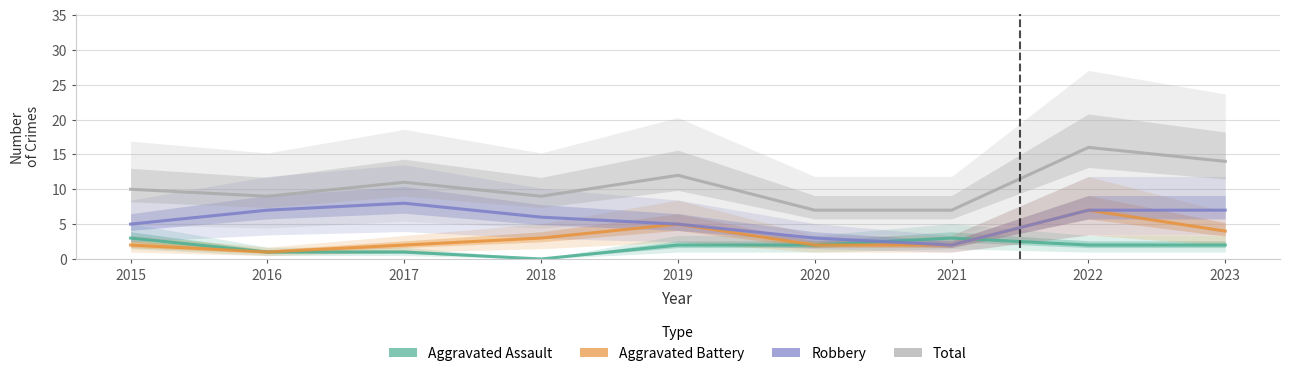

Count the Aggravated Battery values in the range 2 to 4.

6